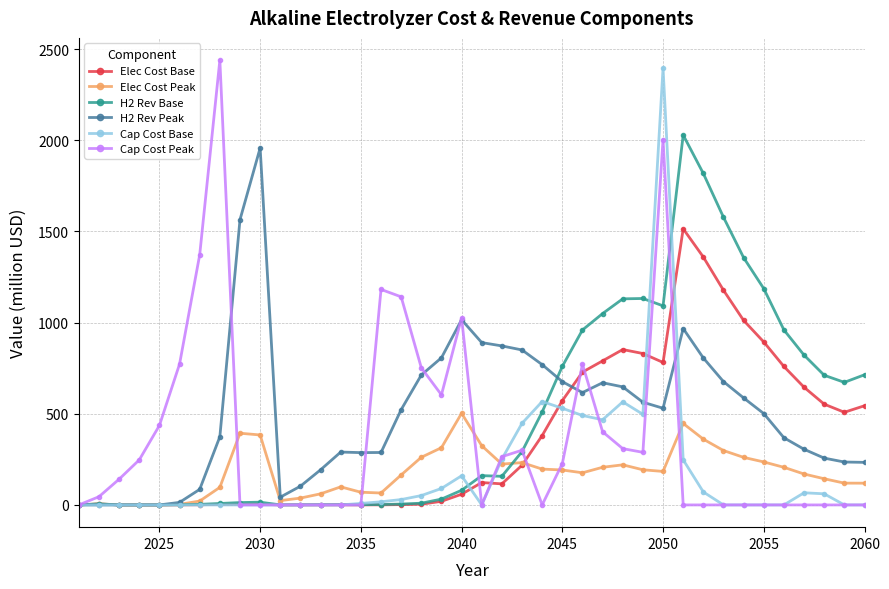

Is this an area chart (filled region under the line)?

No